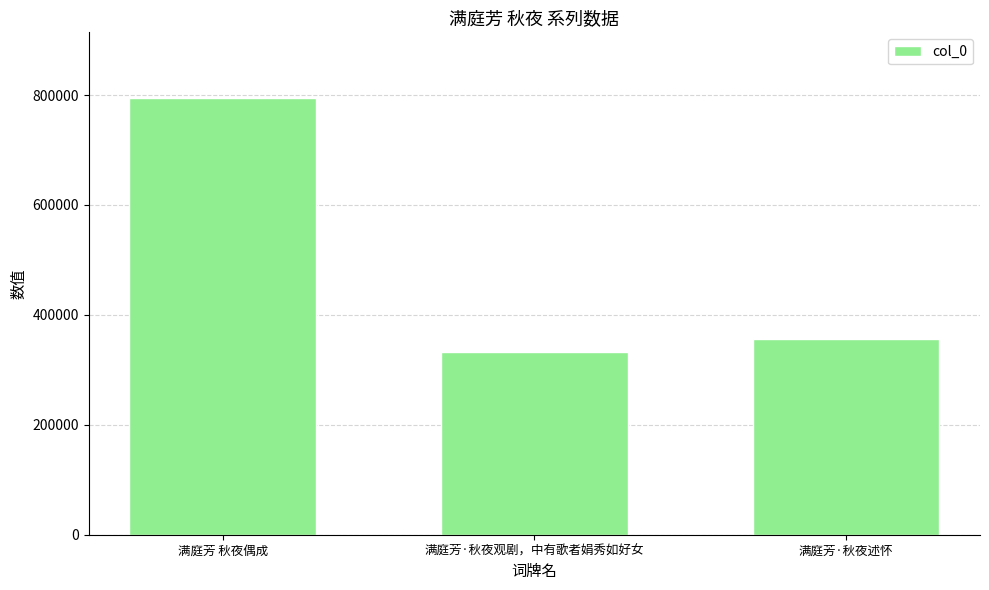

Are the bars horizontal?

No